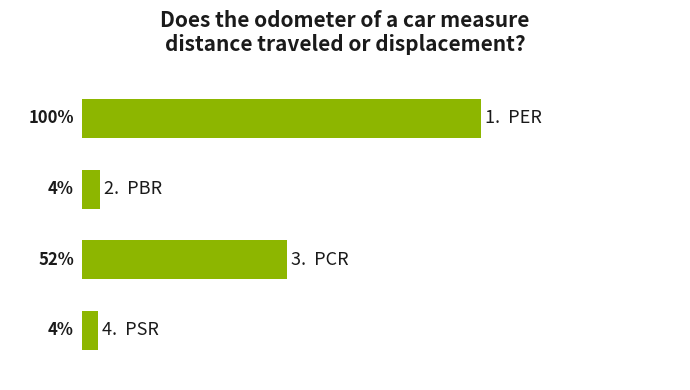

How many bars are there in total?

4